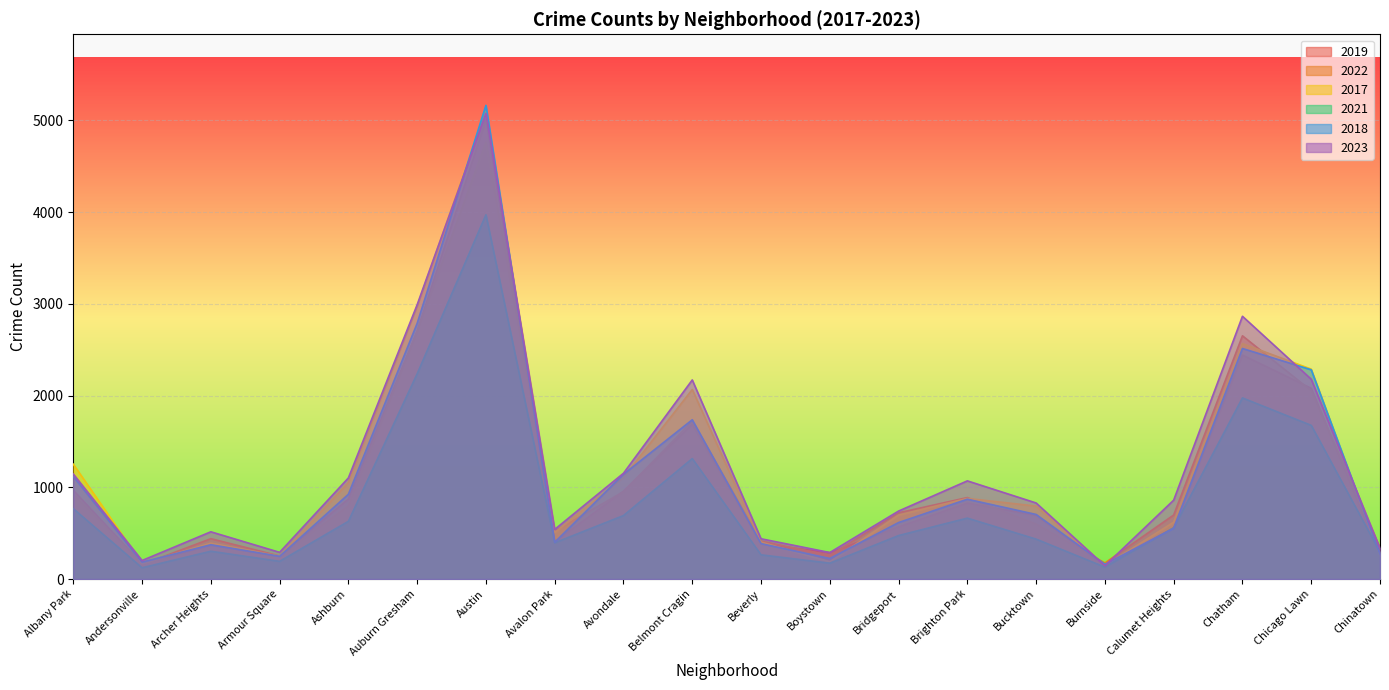

What position from the right is Brighton Park?

7